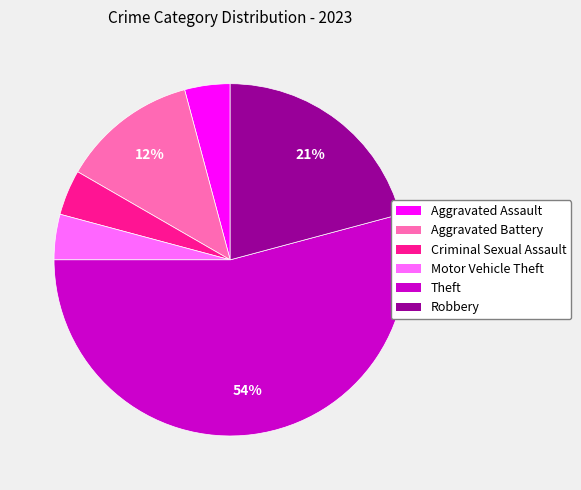

Is there any slice that represents more than half of the pie?

Yes